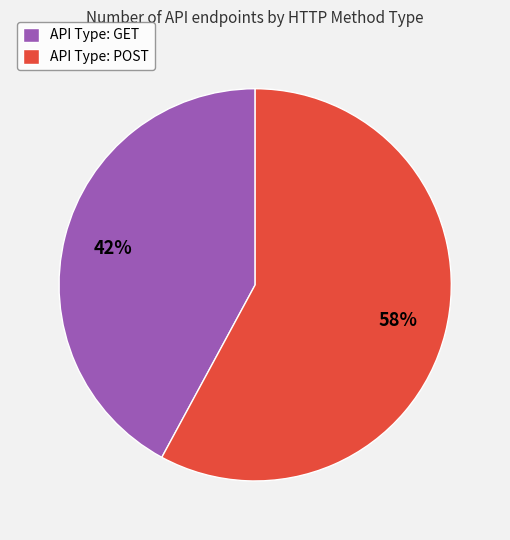

What is the smallest slice in the pie chart?

API Type: GET